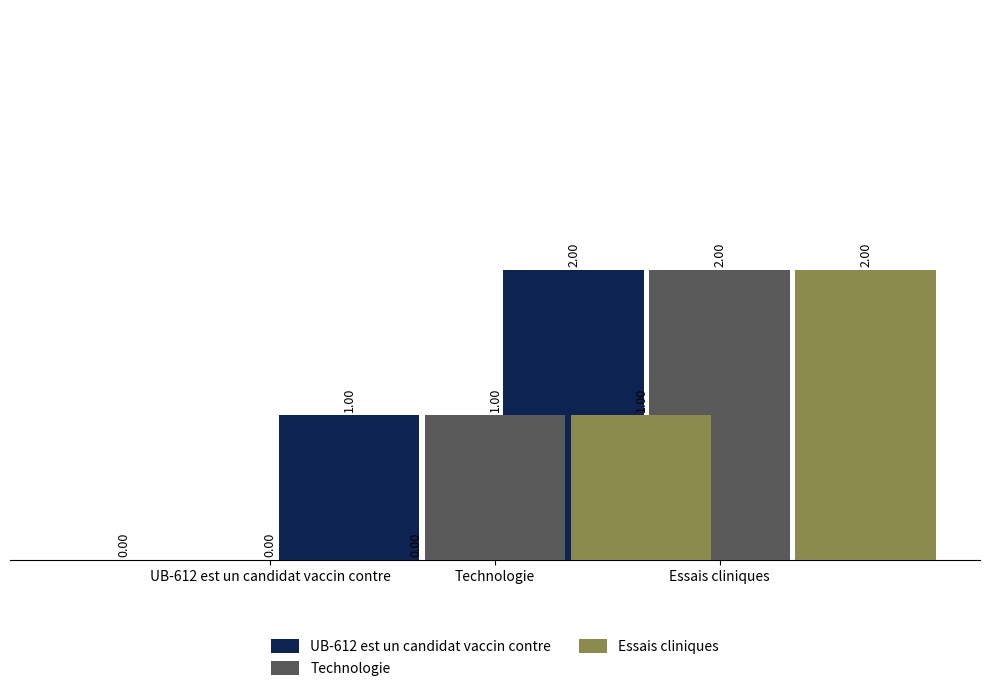

Which series changed the most between UB-612 est un candidat vaccin contre and Essais cliniques?

UB-612 est un candidat vaccin contre